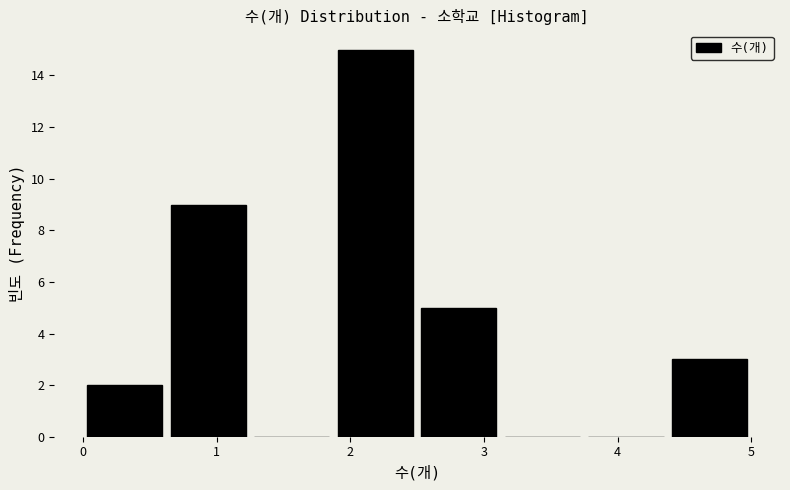

Reading left to right, transcribe this chart: for each bar, give the range it covers on the x-axis and its height. Neither the bar edges nor the heights are printed on the chart, so give them approximately, as read against the axes.

0.0 to 0.6: 2
0.6 to 1.3: 9
1.3 to 1.9: 0
1.9 to 2.5: 15
2.5 to 3.1: 5
3.1 to 3.8: 0
3.8 to 4.4: 0
4.4 to 5.0: 3